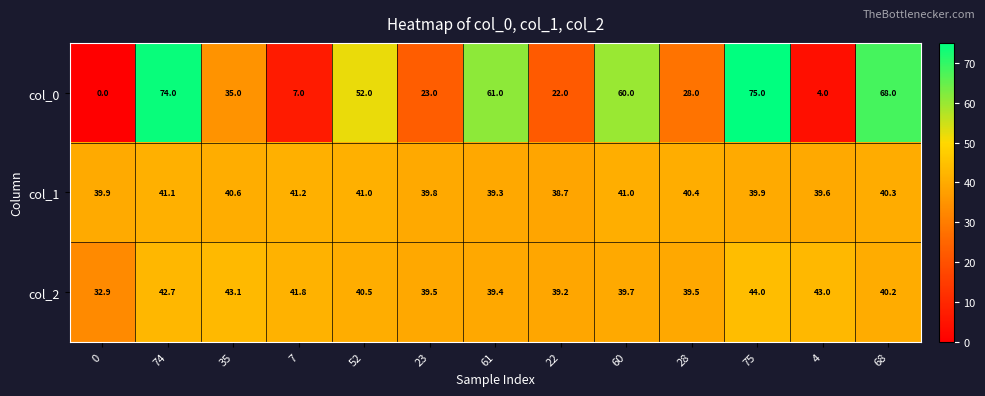

At which category is the sum across all series the highest?

75